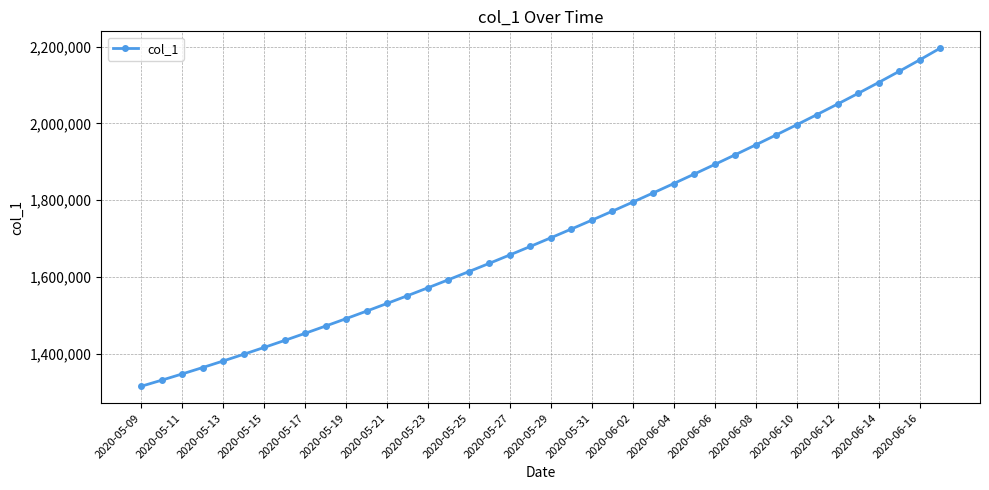

How many data points does each series have?

40